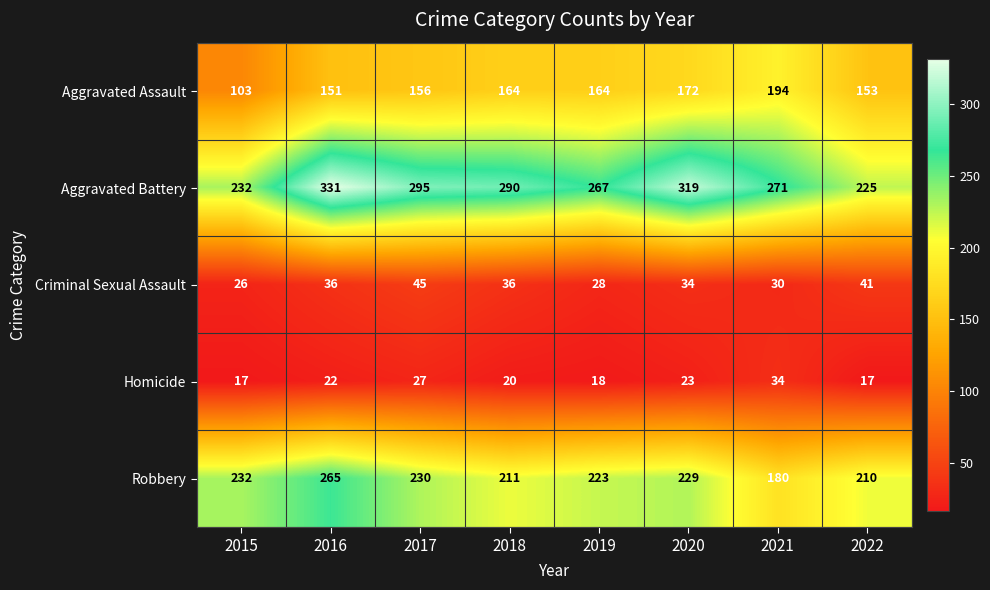

The value of Homicide at 2016 is 22. True or false?

True